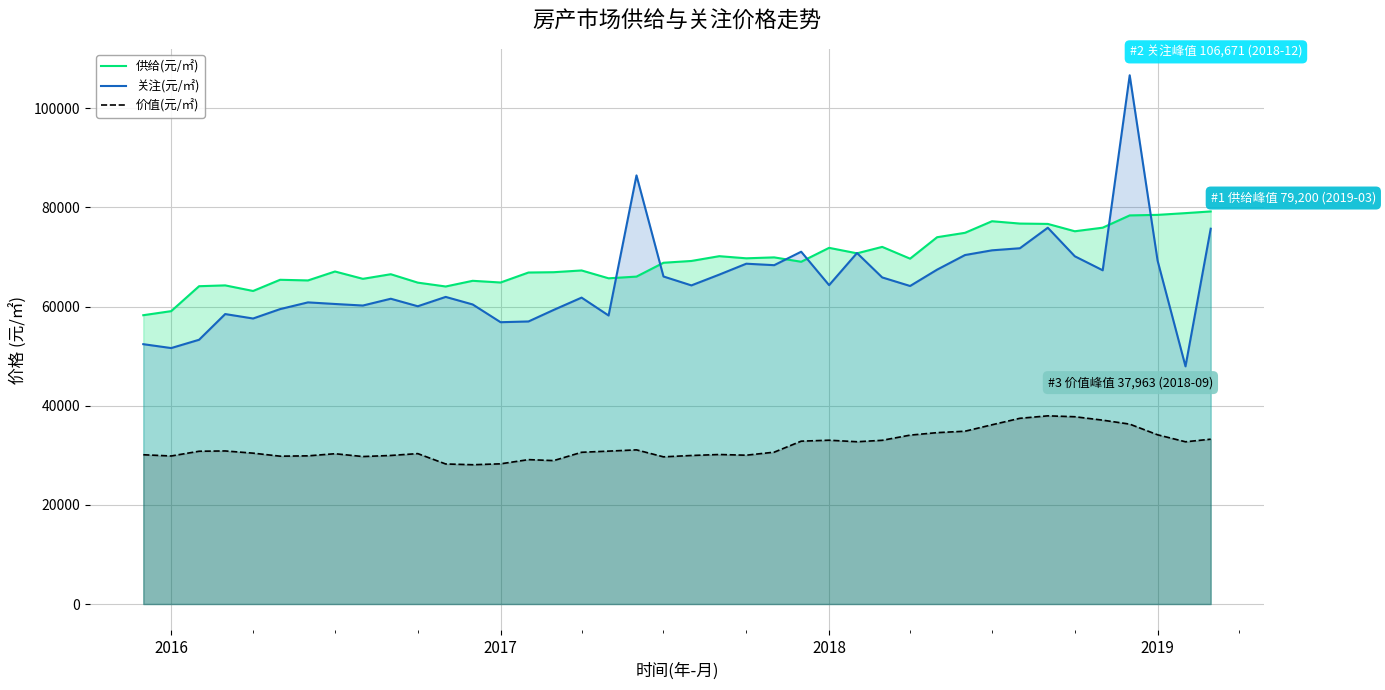

How many data points in 价值(元/㎡) are less than 30823?

20